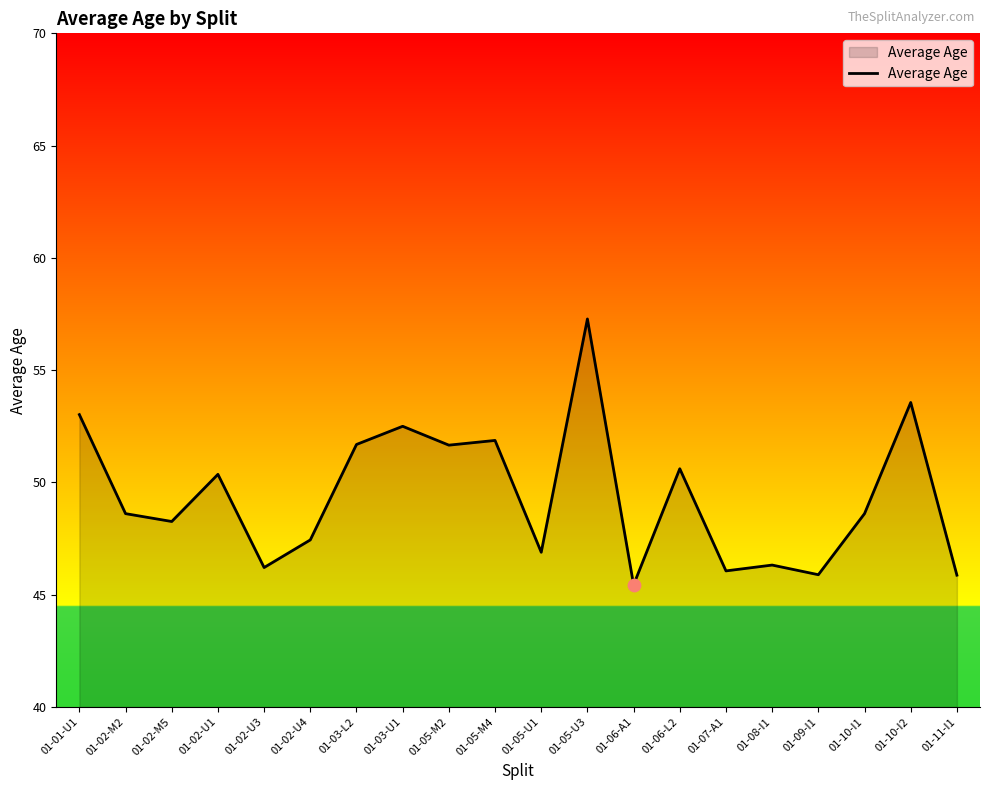

Between 01-10-I2 and 01-01-U1, which is larger?

01-10-I2